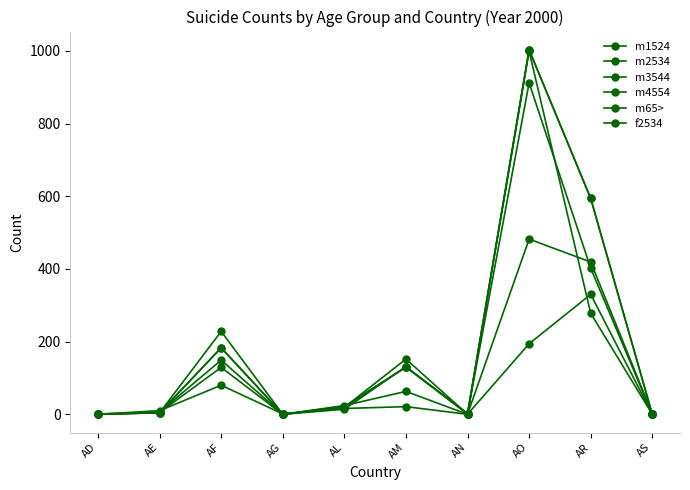

What is the difference between the maximum and minimum values in the m2534 series?

1003